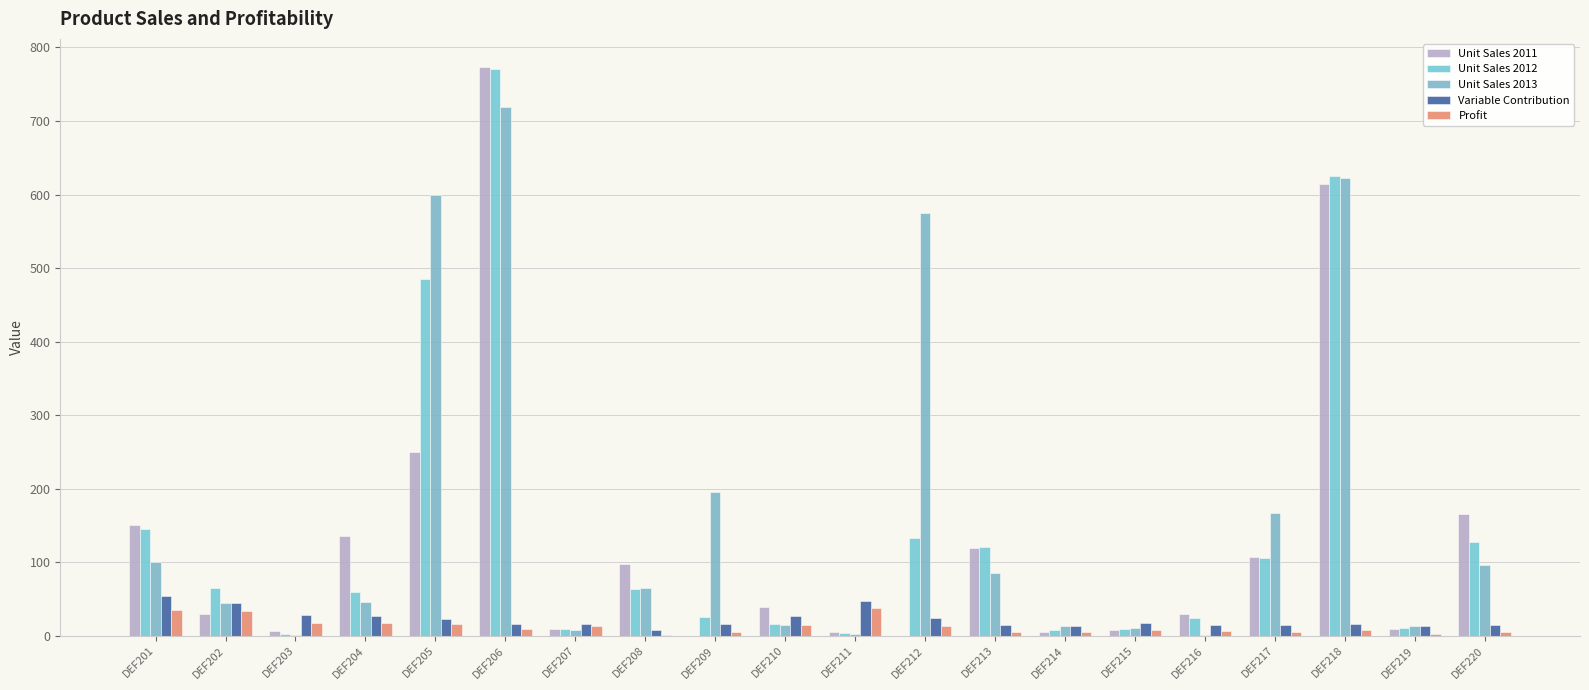

Is it true that Profit equals 17.5 at DEF203?

True